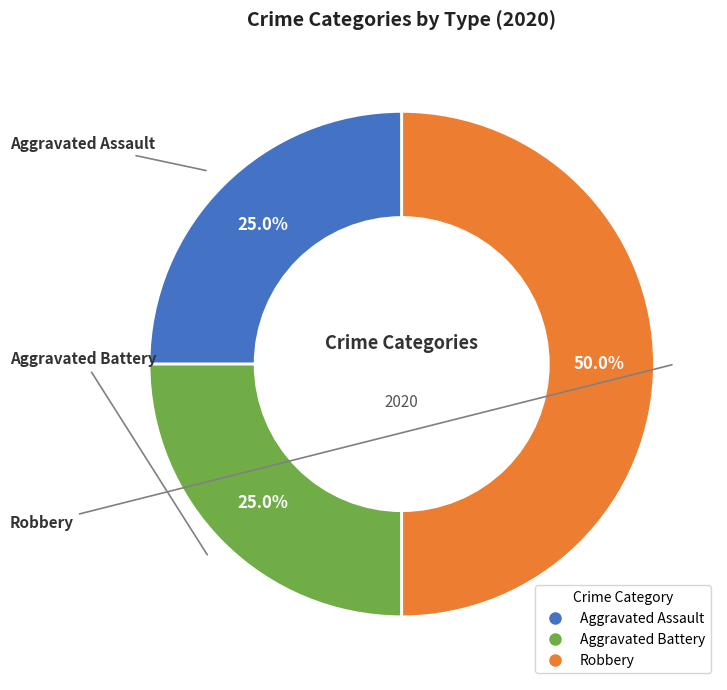

To the nearest percent, what is the combined percentage of Aggravated Assault and Robbery?

75%